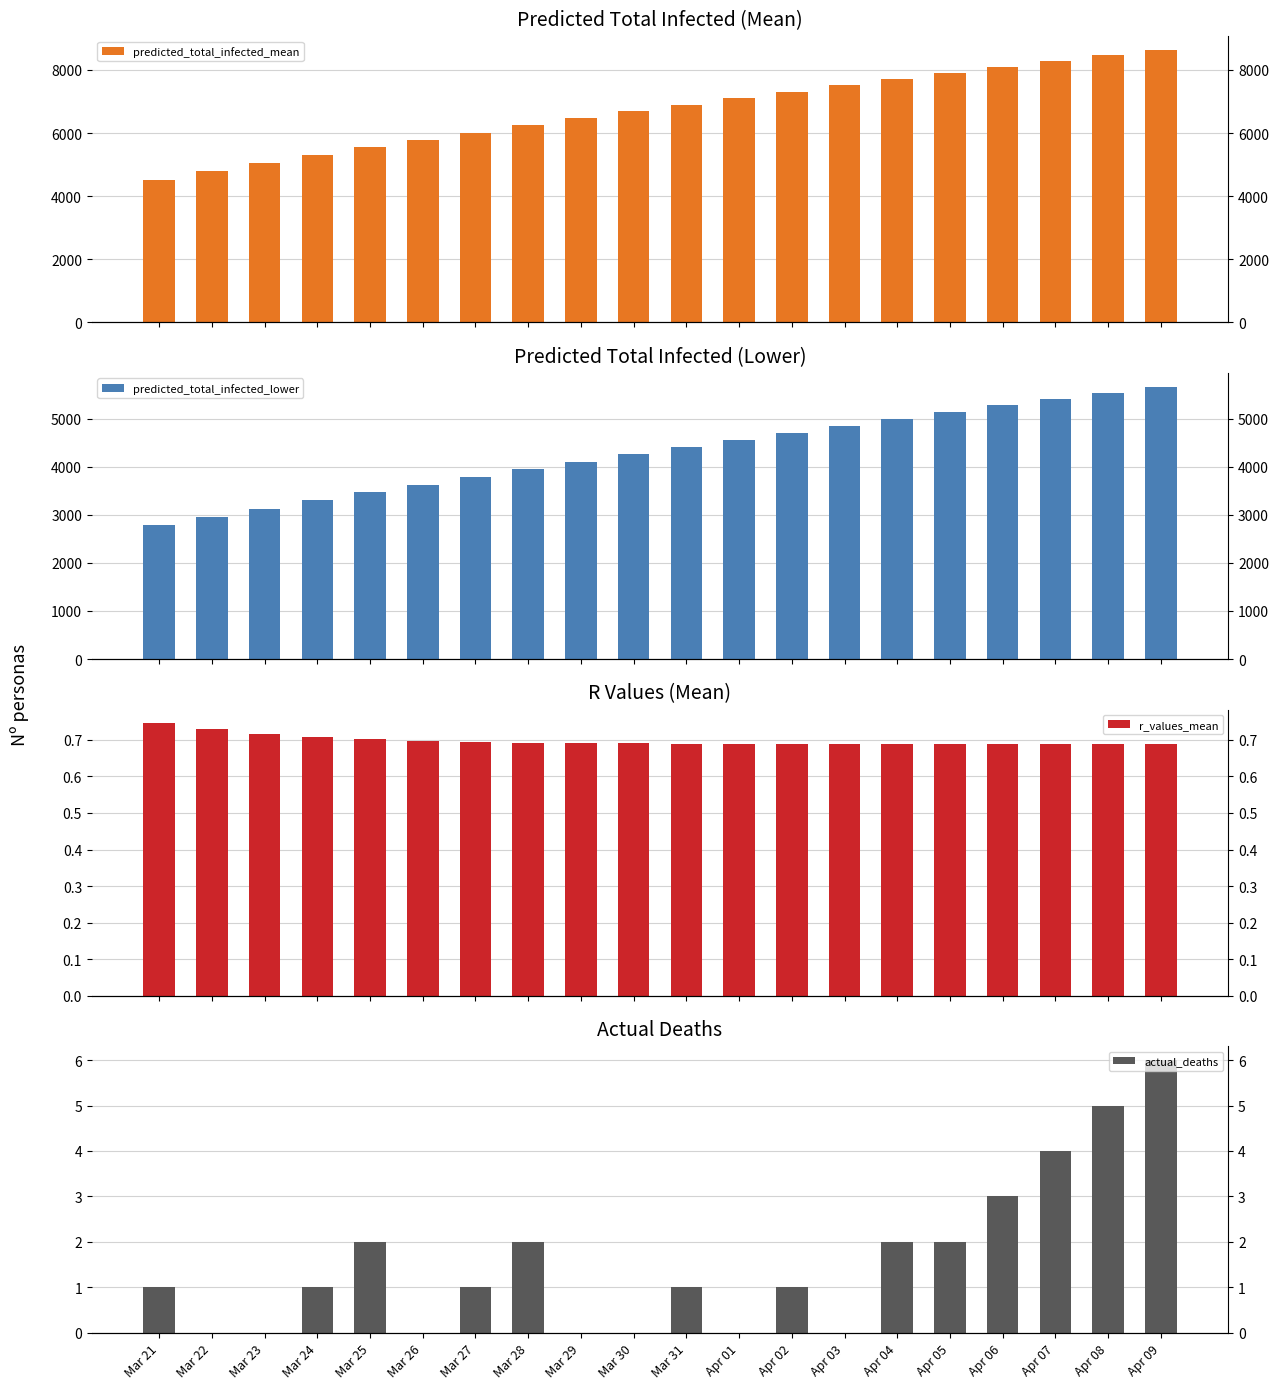

Reading left to right, list all the values displayed in this chart.

predicted_total_infected_mean: 4526.0	4789.0	5046.0	5297.0	5542.0	5781.0	6015.0	6244.0	6468.0	6687.0	6901.0	7111.0	7316.0	7517.0	7714.0	7907.0	8096.0	8281.0	8463.0	8641.0
predicted_total_infected_lower: 2791.0	2962.0	3131.0	3299.0	3464.0	3627.0	3789.0	3949.0	4106.0	4260.0	4413.0	4563.0	4710.0	4855.0	4998.0	5138.0	5274.0	5408.0	5539.0	5667.0
r_values_mean: 0.7	0.7	0.7	0.7	0.7	0.7	0.7	0.7	0.7	0.7	0.7	0.7	0.7	0.7	0.7	0.7	0.7	0.7	0.7	0.7
actual_deaths: 1.0	0.0	0.0	1.0	2.0	0.0	1.0	2.0	0.0	0.0	1.0	0.0	1.0	0.0	2.0	2.0	3.0	4.0	5.0	6.0